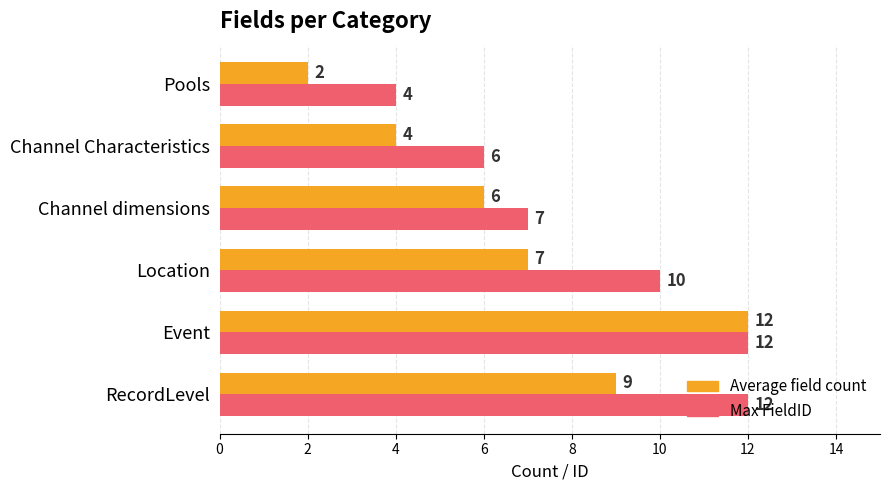

Which category has the highest value in the Average field count series?

Event